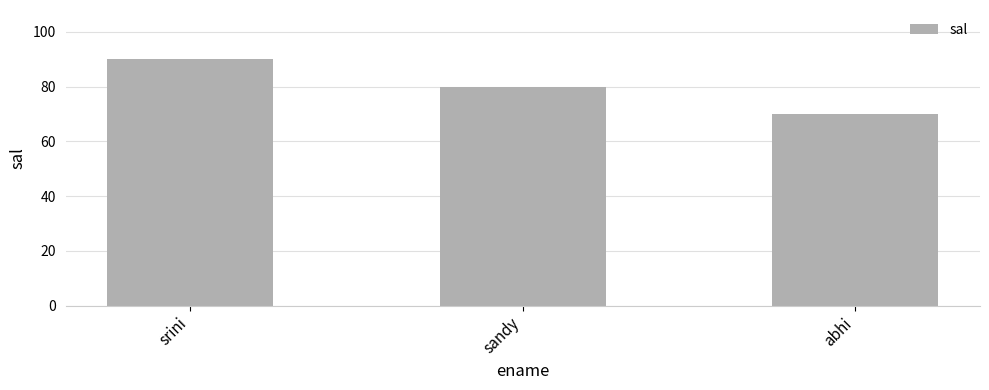

What is the value of the 1st bar from the left?

90